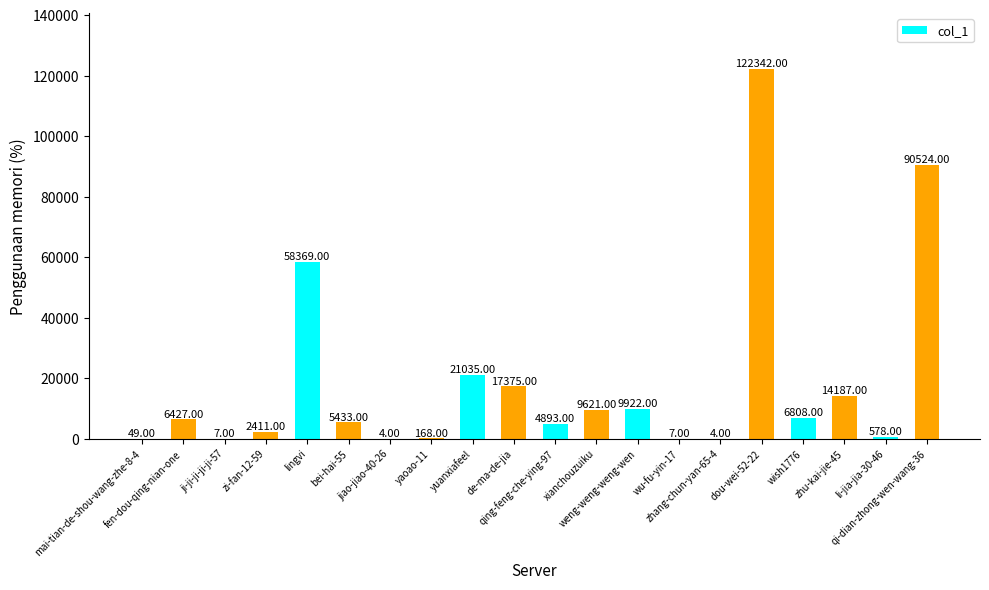

Count the number of data series in this chart.

1